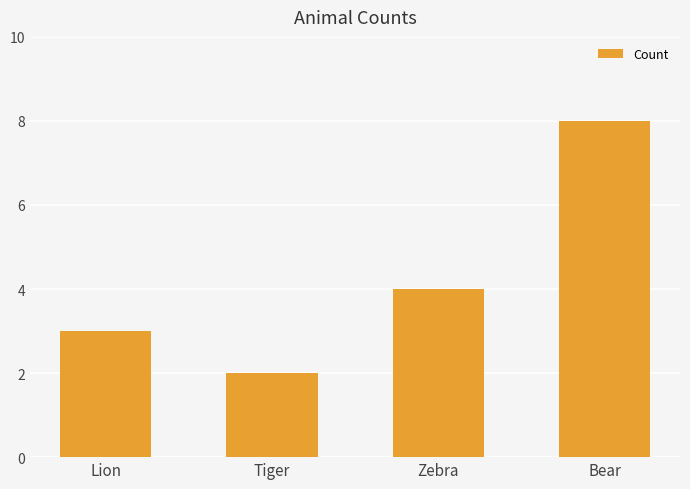

Which category has the highest value across all series?

Bear